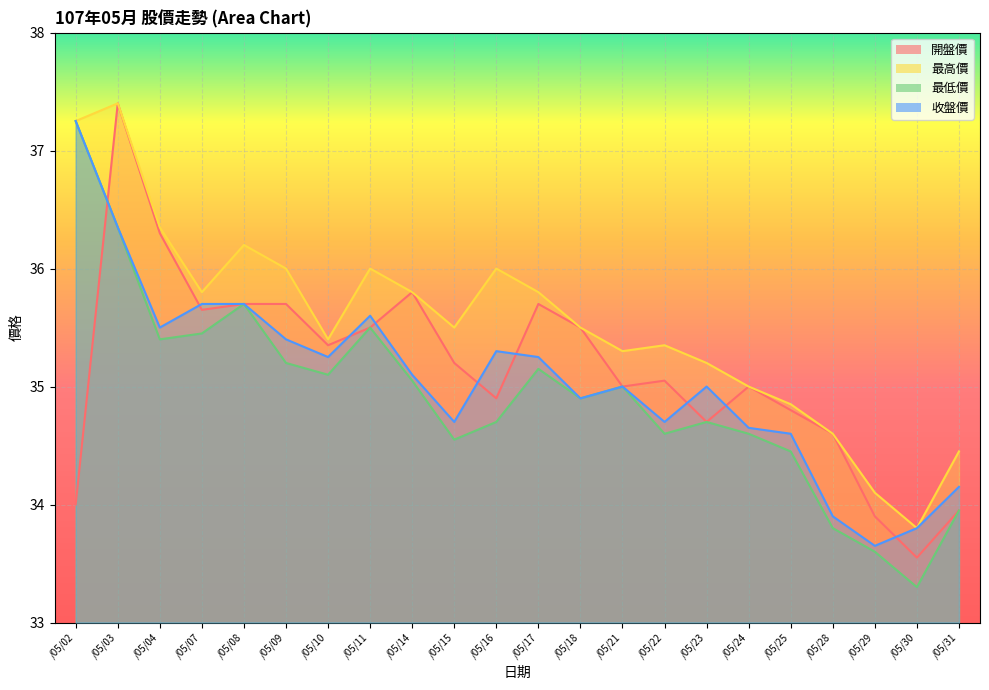

At which category is the sum across all series the highest?

/05/03